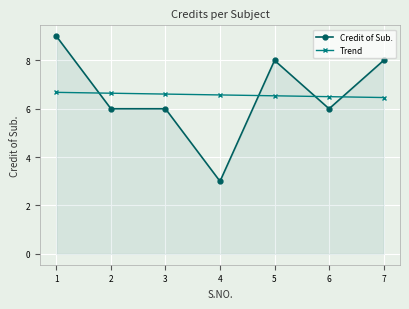

True or false: Credit of Sub. and Trend cross at least once.

True